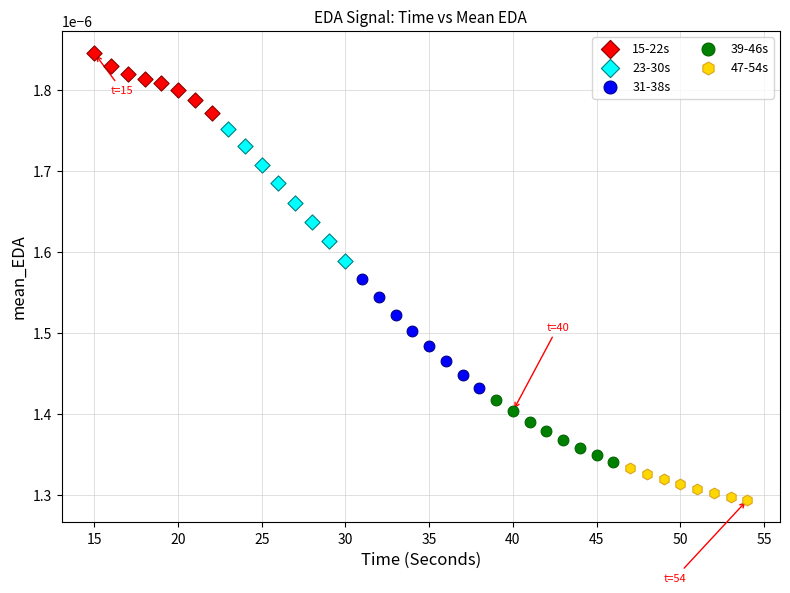

What are all the series names shown in the legend?

15-22s, 23-30s, 31-38s, 39-46s, 47-54s